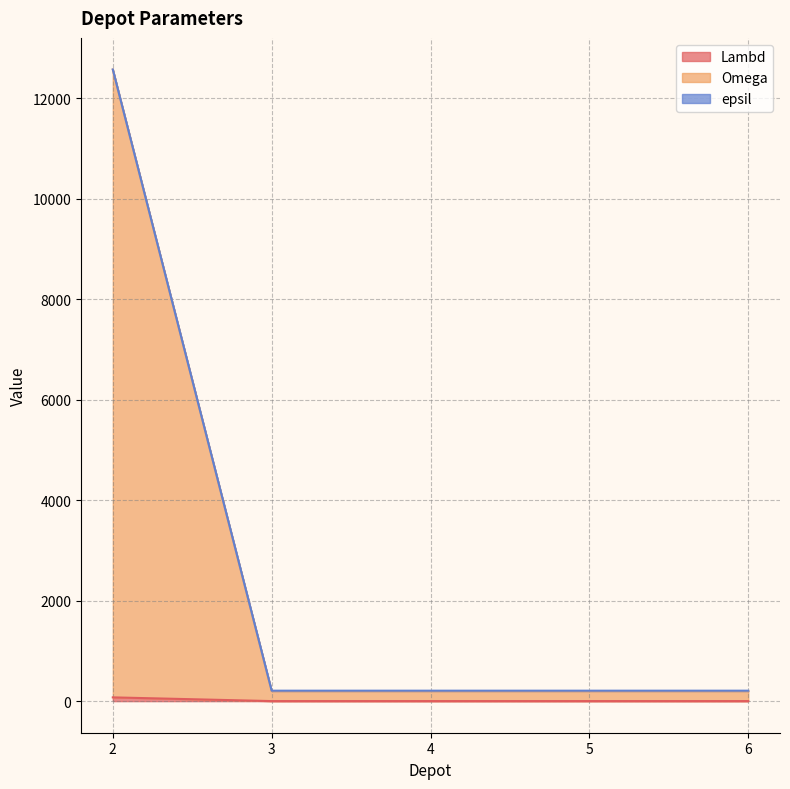

What is the lowest value of the epsil series?

208